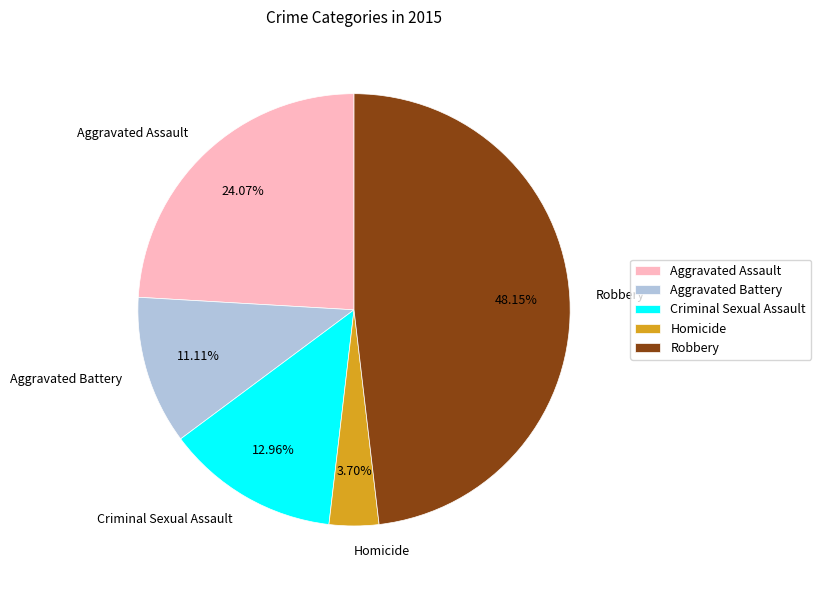

To the nearest percent, what percentage of the pie is Homicide?

4%